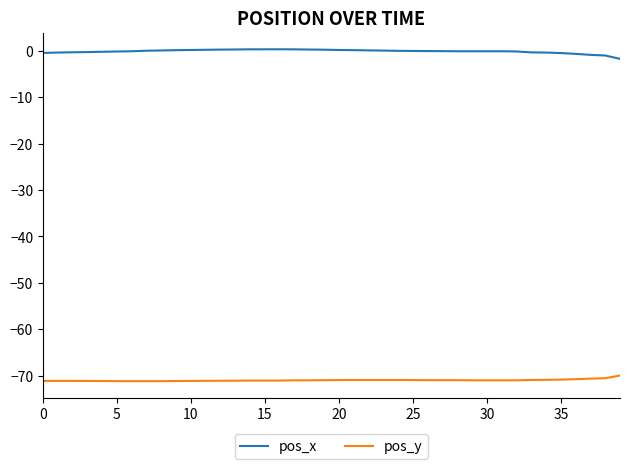

Rank the series by their average value, from lowest to highest.

pos_y, pos_x